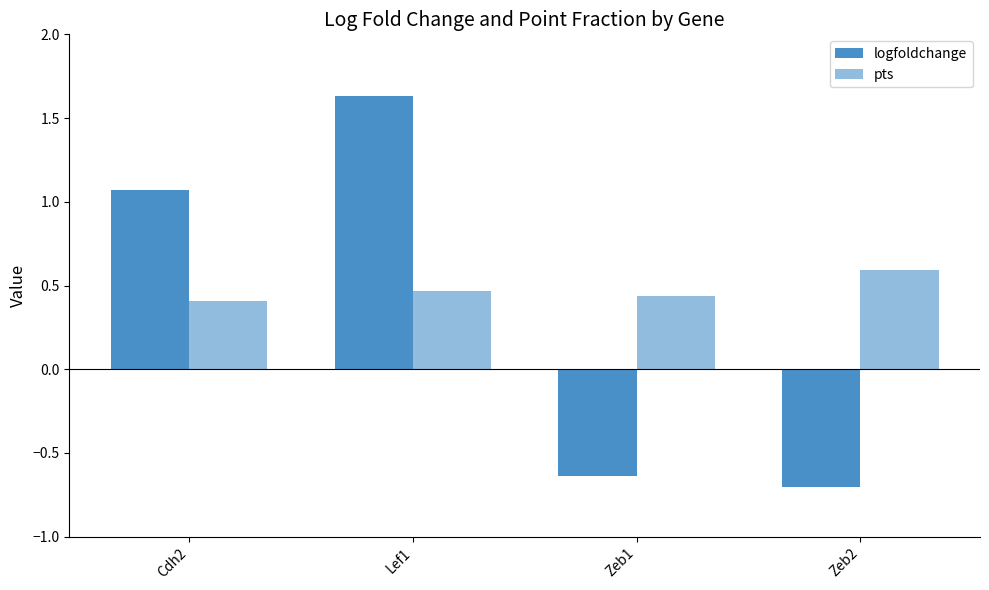

Where is logfoldchange nearest to the value 0?

Zeb1